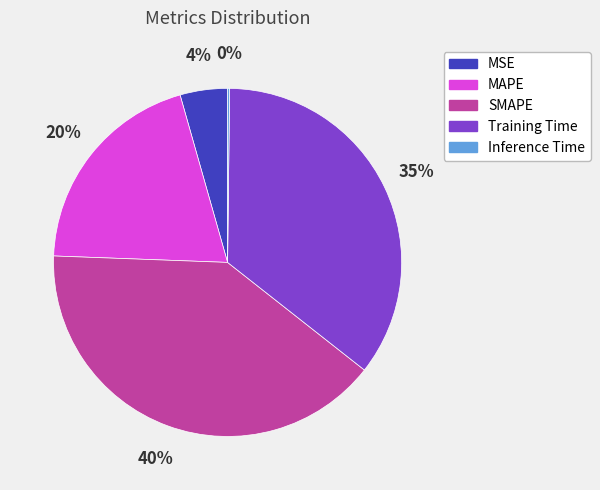

What is the largest slice in the pie chart?

SMAPE